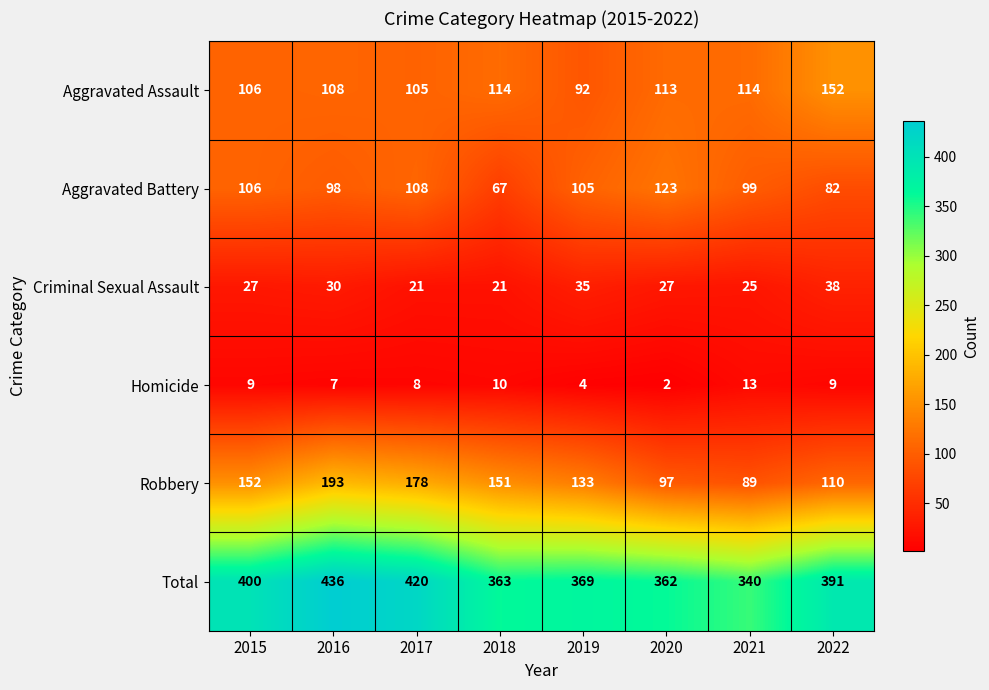

Which category has the highest value across all series?

2016